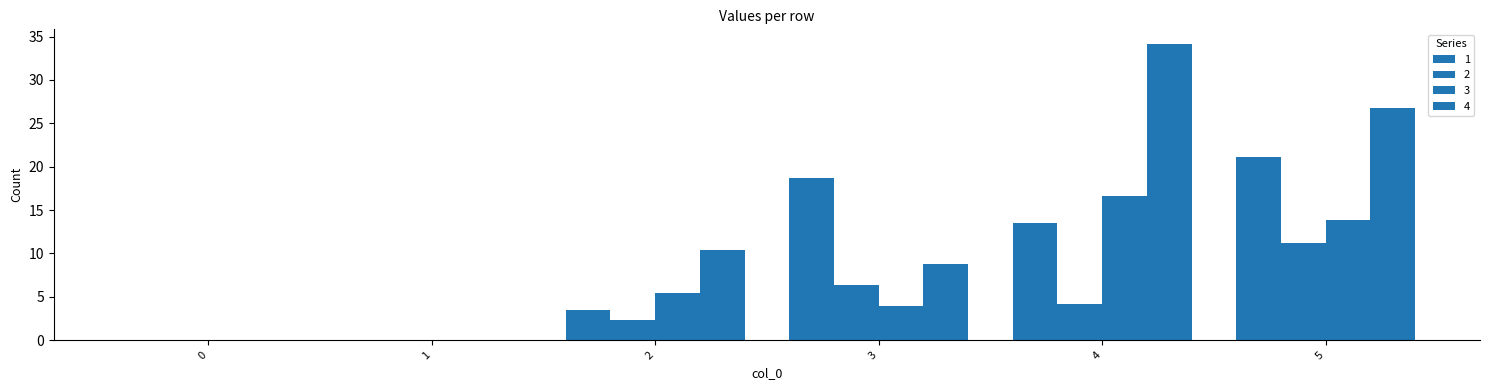

Rank the series at 0 from lowest to highest value.

1, 2, 3, 4